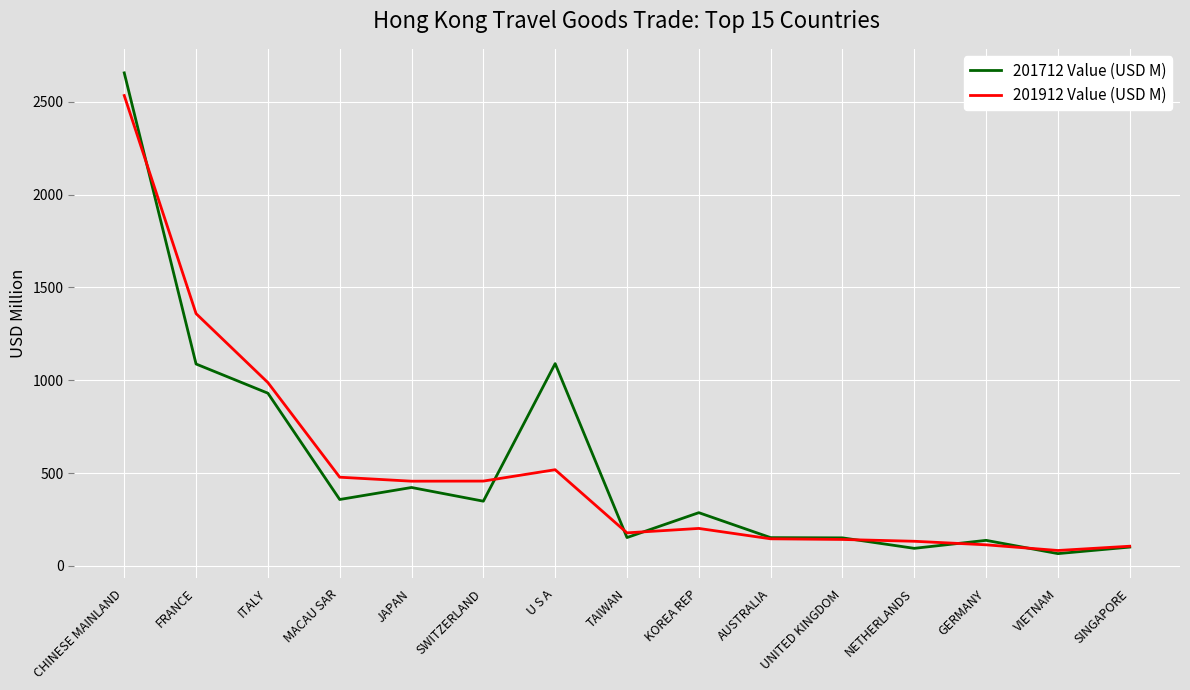

What is the total value across all series at VIETNAM?

148.2